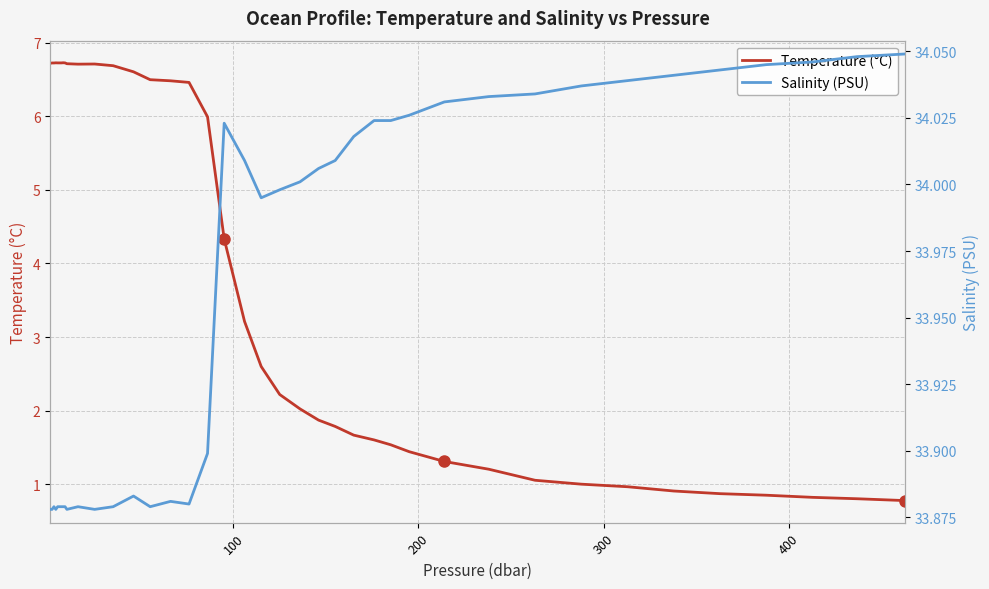

What is the lowest value of the Temperature (°C) series?

0.8